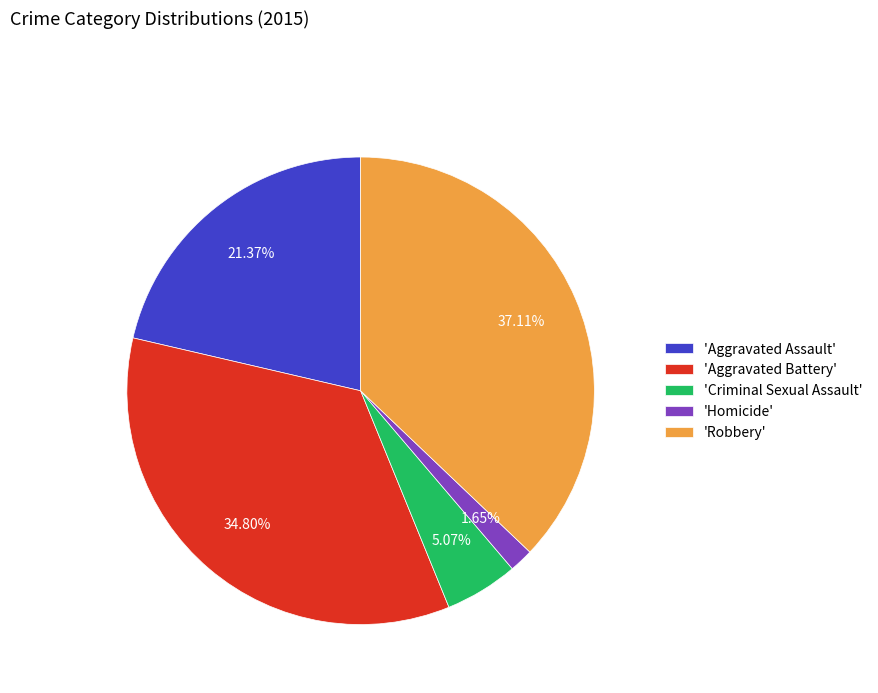

To the nearest percent, what is the average slice percentage?

20%